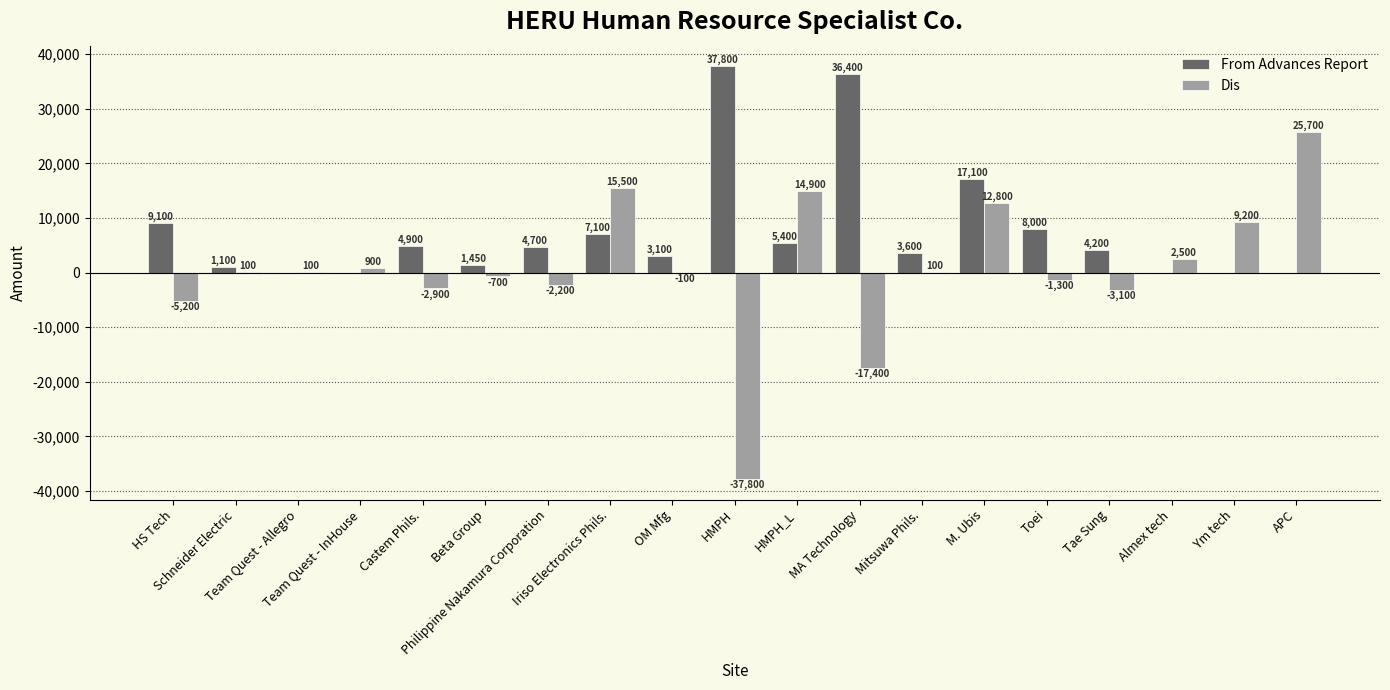

What is the maximum value for Dis?

25700